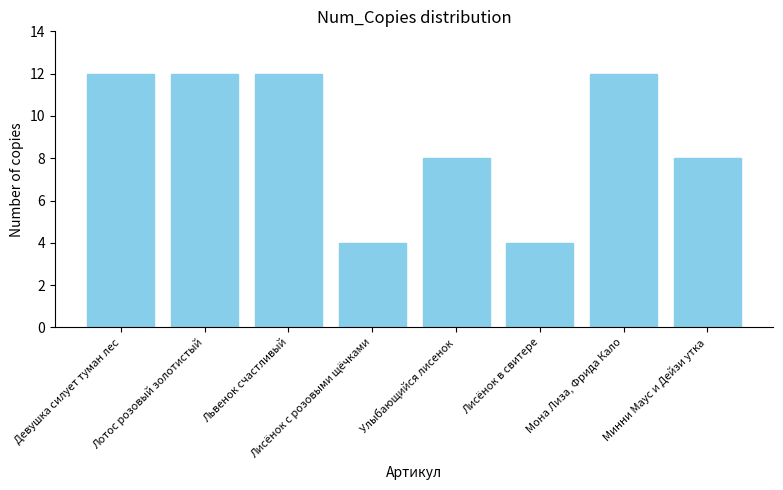

What is the maximum value shown in the chart?

12